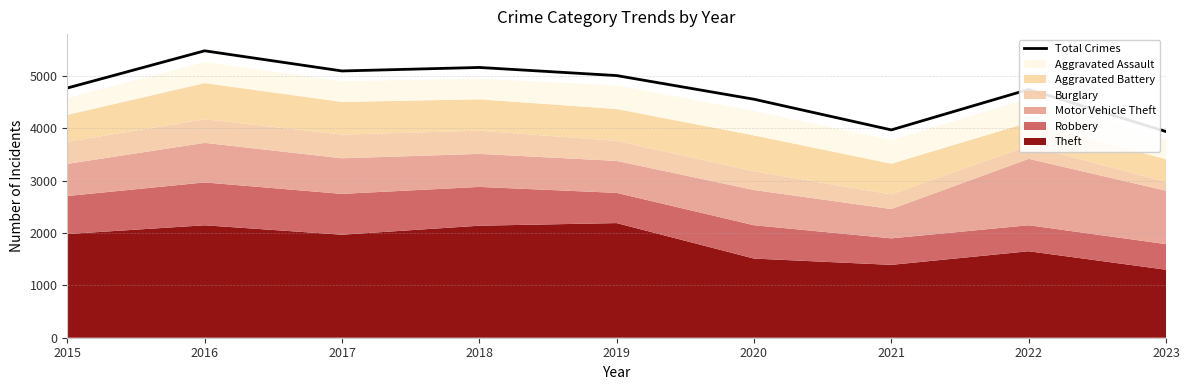

Which label corresponds to the largest value in the chart?

2016